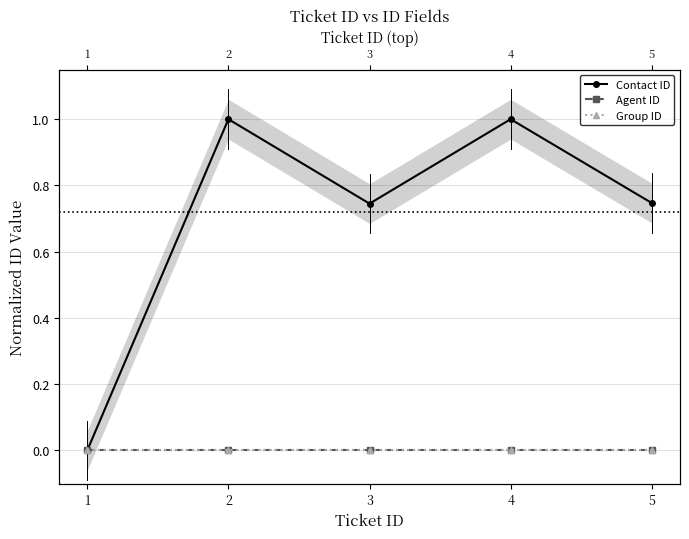

At how many categories does at least one series exceed 0?

4